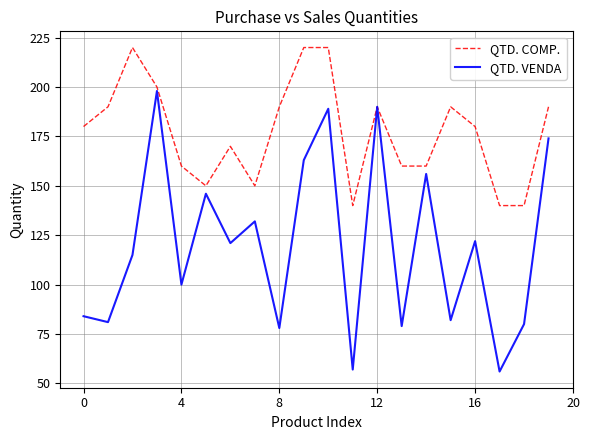

How many series are shown in this chart?

2